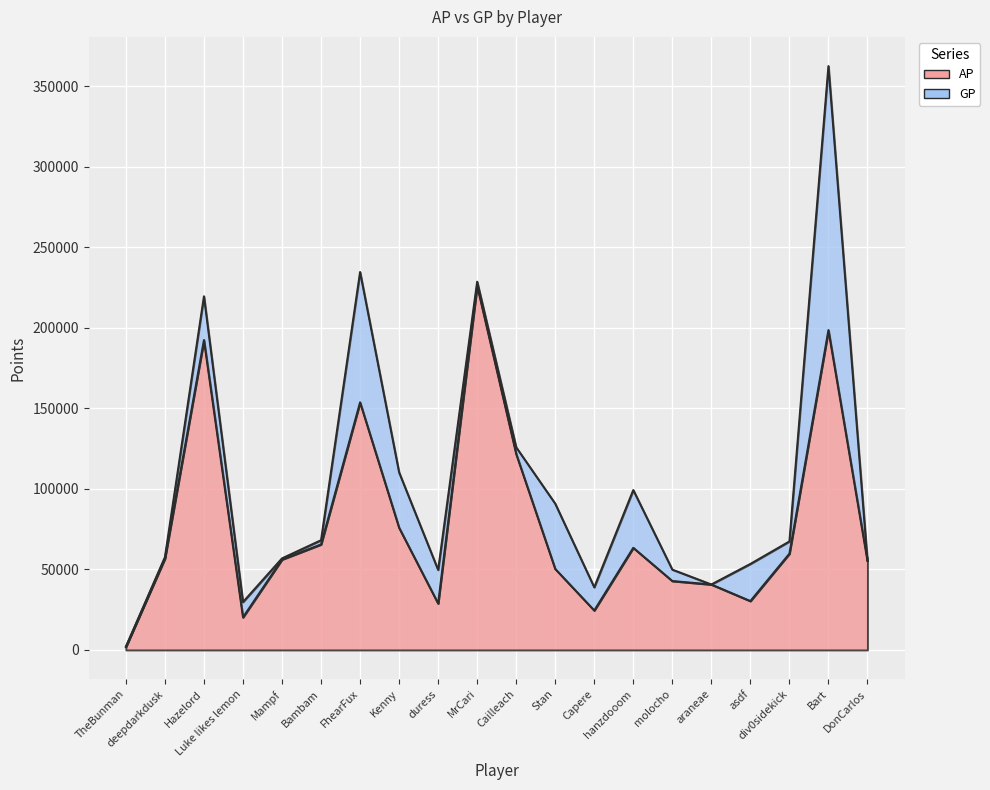

Count the number of data series in this chart.

2